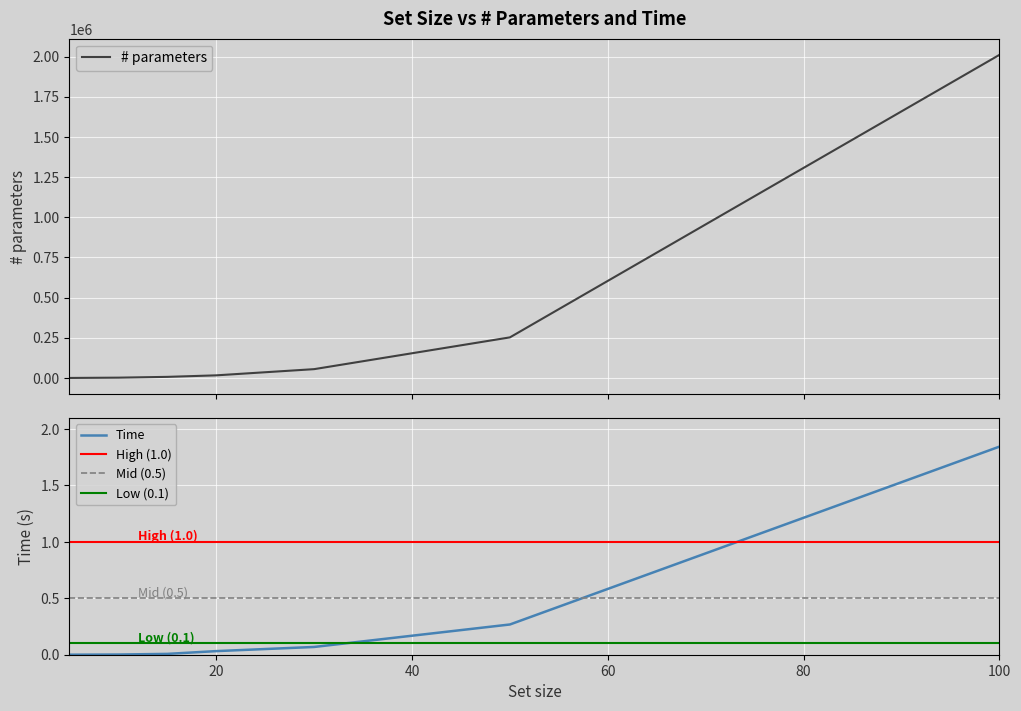

Which series has the widest spread of values?

# parameters